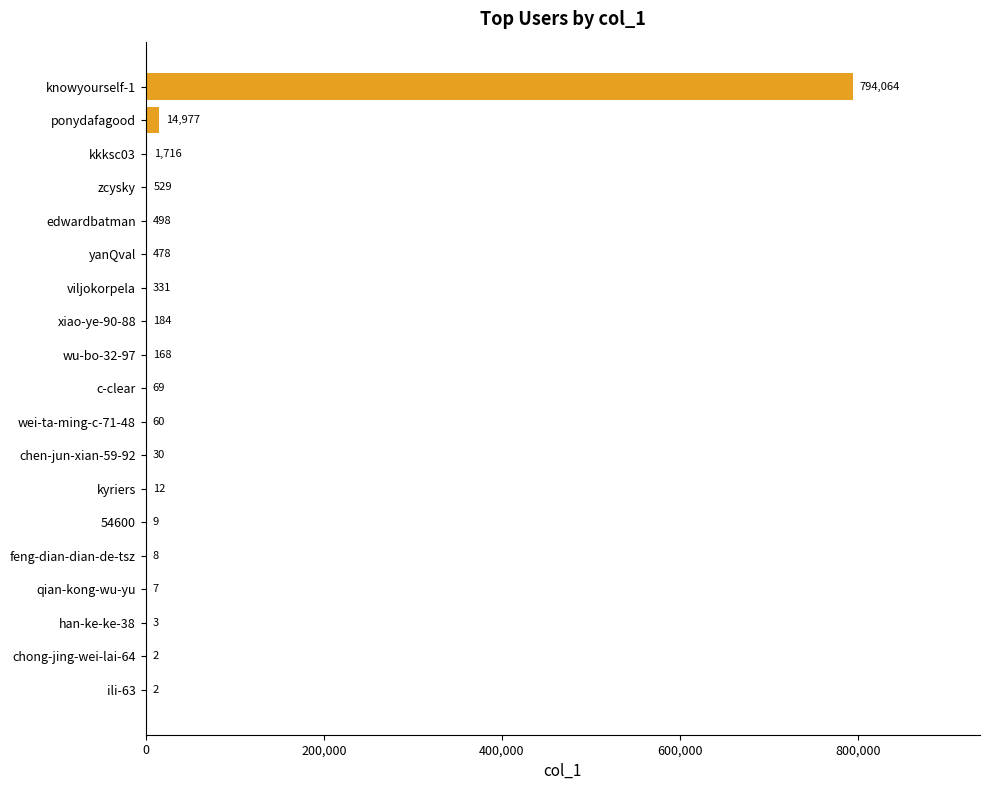

Read the value at c-clear.

69